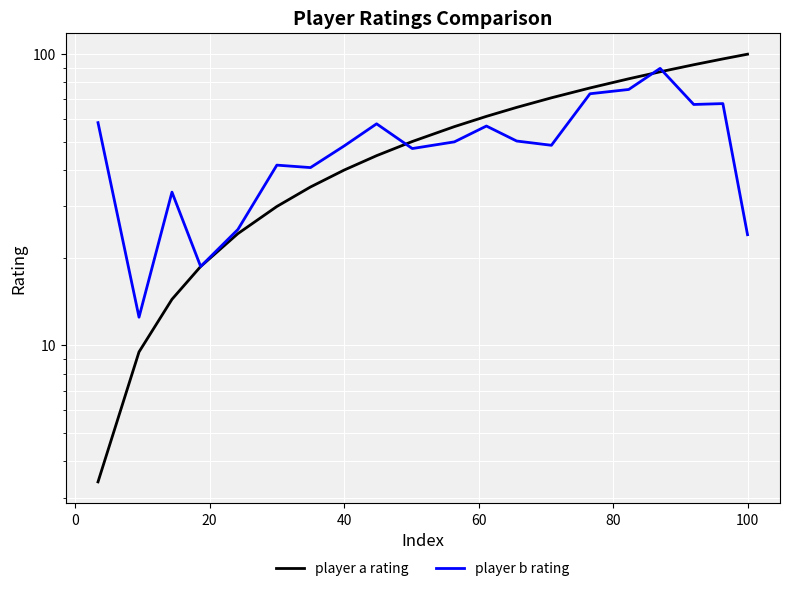

What is the minimum value for player b rating?

12.5